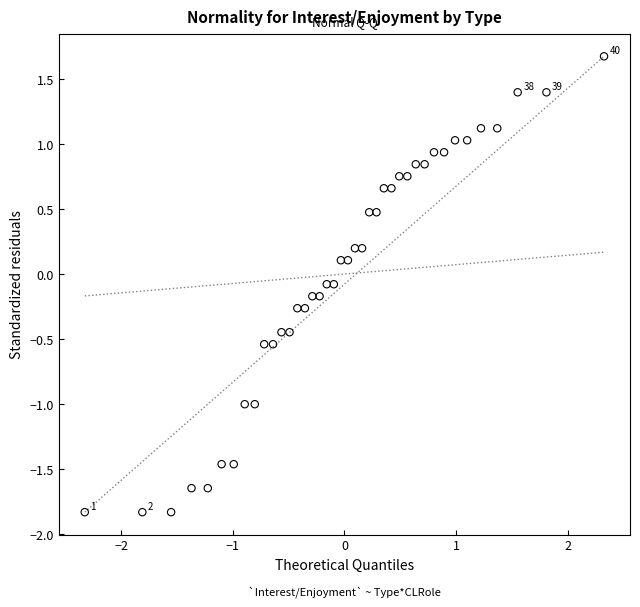

What is the range of X values (max minus min)?

4.7